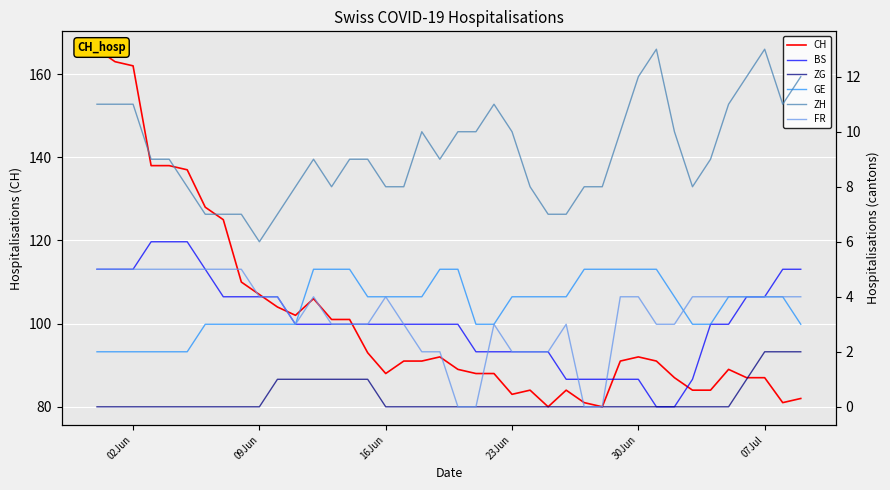

What is the average value of the FR series?

3